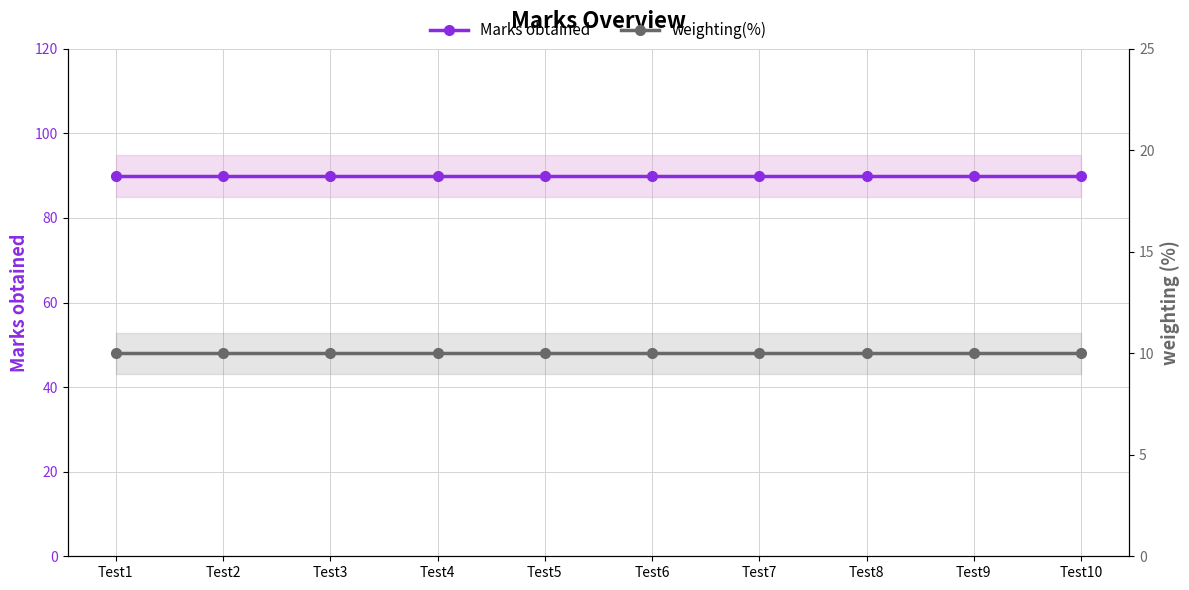

True or false: weighting(%) has more than 1 interior local peaks.

False